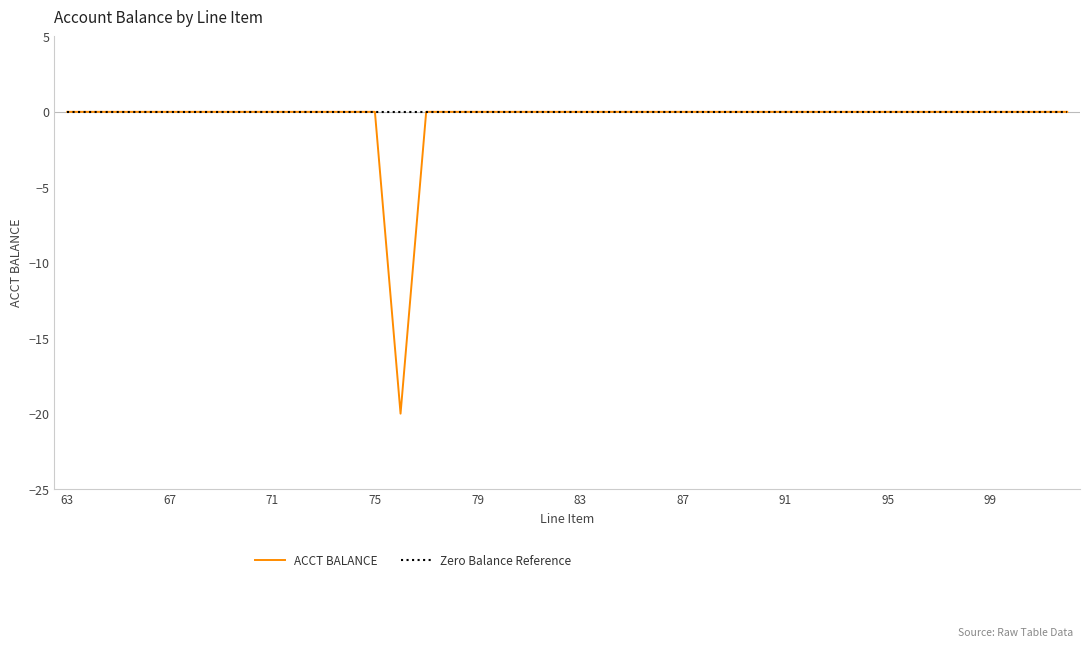

Which series has the widest spread of values?

ACCT BALANCE